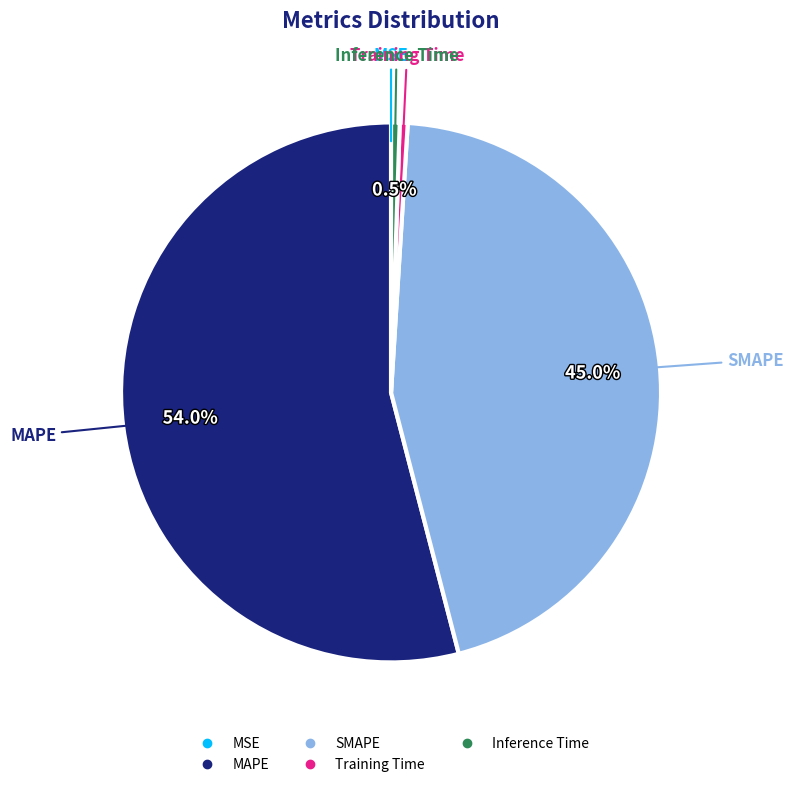

Which category has the biggest portion of the pie?

MAPE